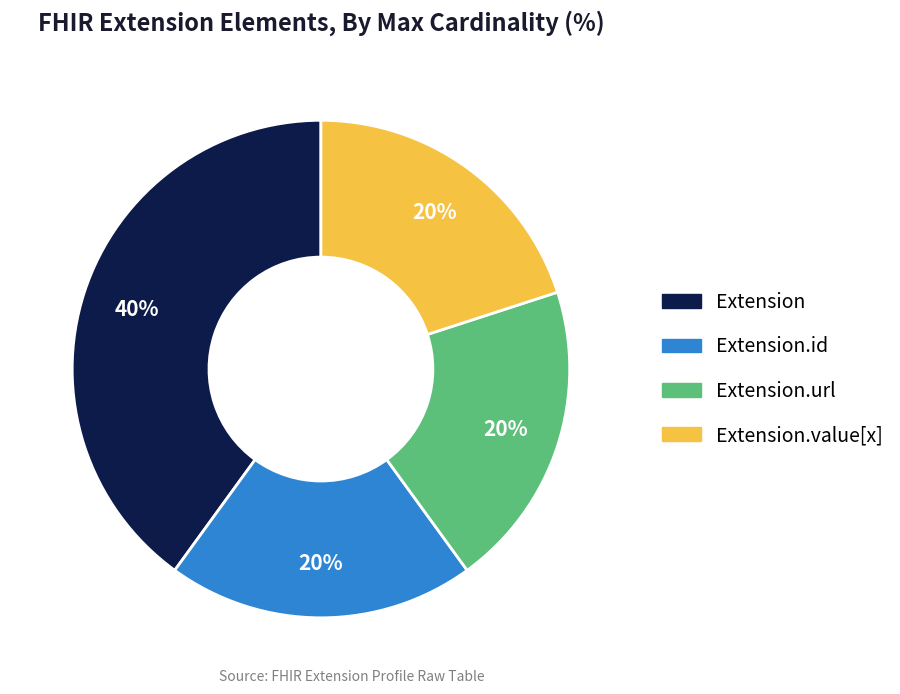

Is there any slice that represents more than half of the pie?

No